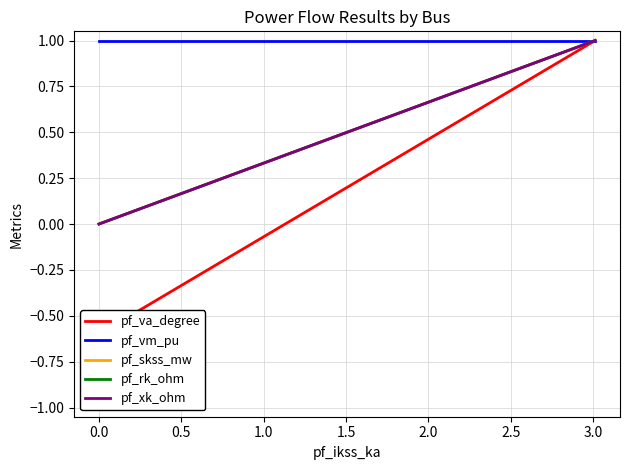

Count the number of data series in this chart.

5